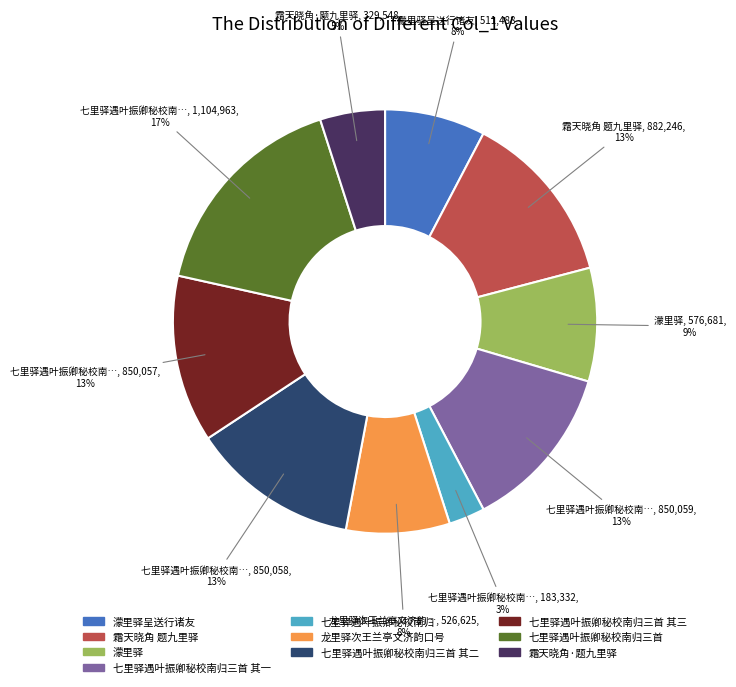

Is there any slice that represents more than half of the pie?

No